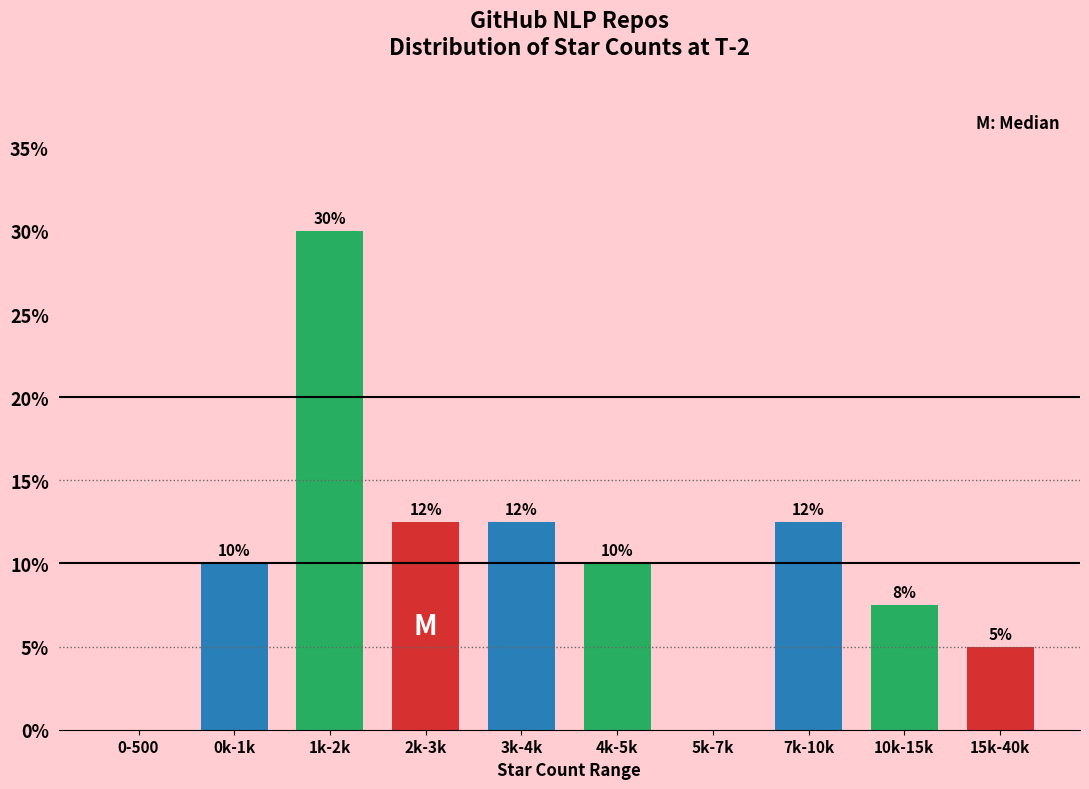

The value at 5k-7k is 0.0. True or false?

True